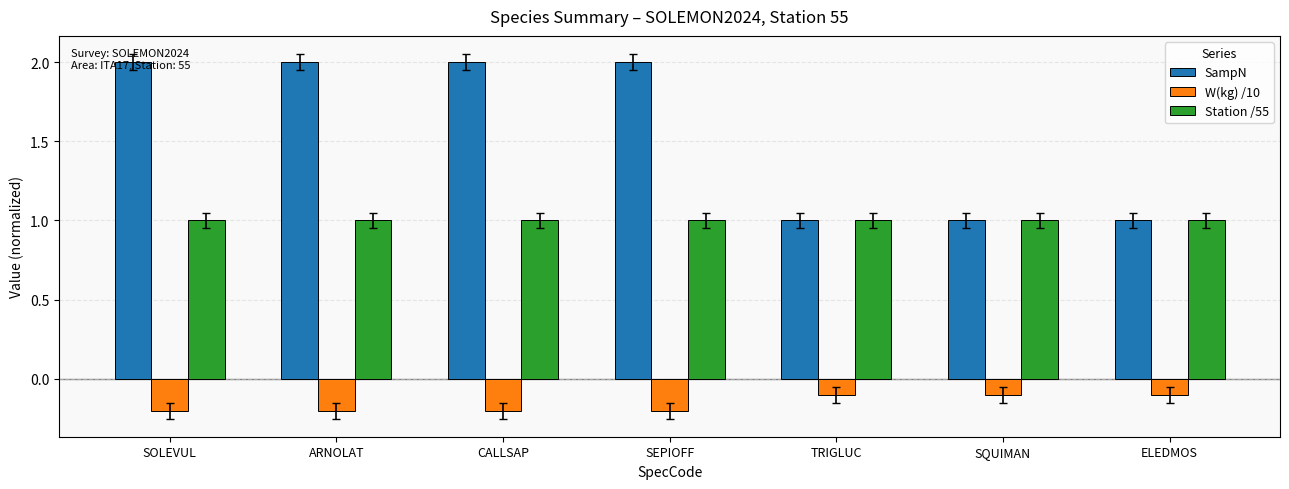

Reading right to left, extract all data points from this chart.

SampN: ELEDMOS=1.0	SQUIMAN=1.0	TRIGLUC=1.0	SEPIOFF=2.0	CALLSAP=2.0	ARNOLAT=2.0	SOLEVUL=2.0
W(kg) /10: ELEDMOS=-0.1	SQUIMAN=-0.1	TRIGLUC=-0.1	SEPIOFF=-0.2	CALLSAP=-0.2	ARNOLAT=-0.2	SOLEVUL=-0.2
Station /55: ELEDMOS=1.0	SQUIMAN=1.0	TRIGLUC=1.0	SEPIOFF=1.0	CALLSAP=1.0	ARNOLAT=1.0	SOLEVUL=1.0